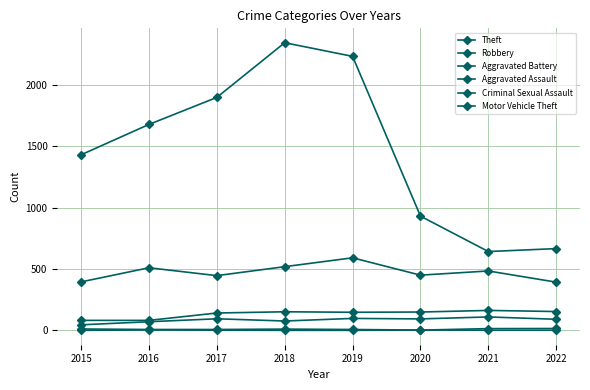

Is this an area chart (filled region under the line)?

No